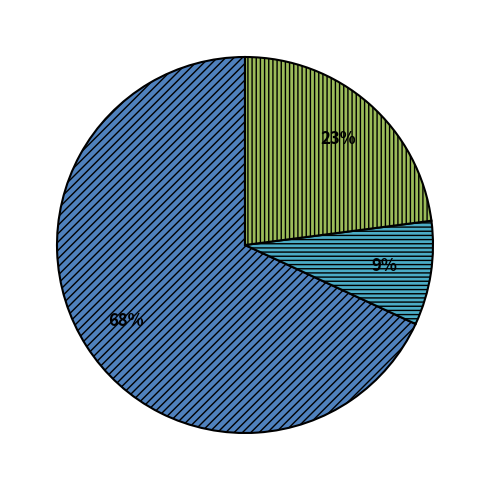

To the nearest percent, what is the average slice percentage?

33%